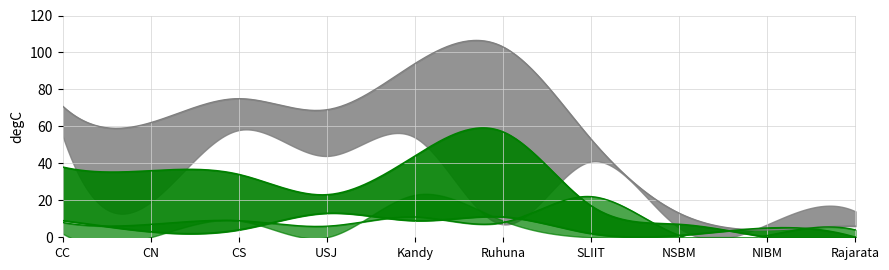

Where is iGTe_APL nearest to the value 11?

CS